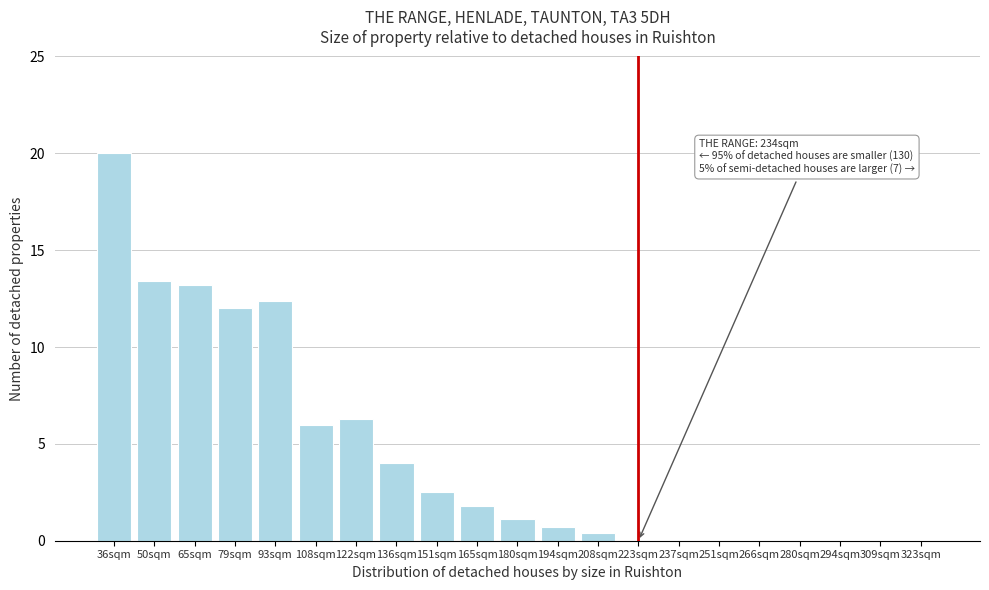

Reading right to left, extract all data points from this chart.

323sqm=0.0	309sqm=0.0	294sqm=0.0	280sqm=0.0	266sqm=0.0	251sqm=0.0	237sqm=0.0	223sqm=0.0	208sqm=0.4	194sqm=0.7	180sqm=1.1	165sqm=1.8	151sqm=2.5	136sqm=4.0	122sqm=6.3	108sqm=6.0	93sqm=12.4	79sqm=12.0	65sqm=13.2	50sqm=13.4	36sqm=20.0